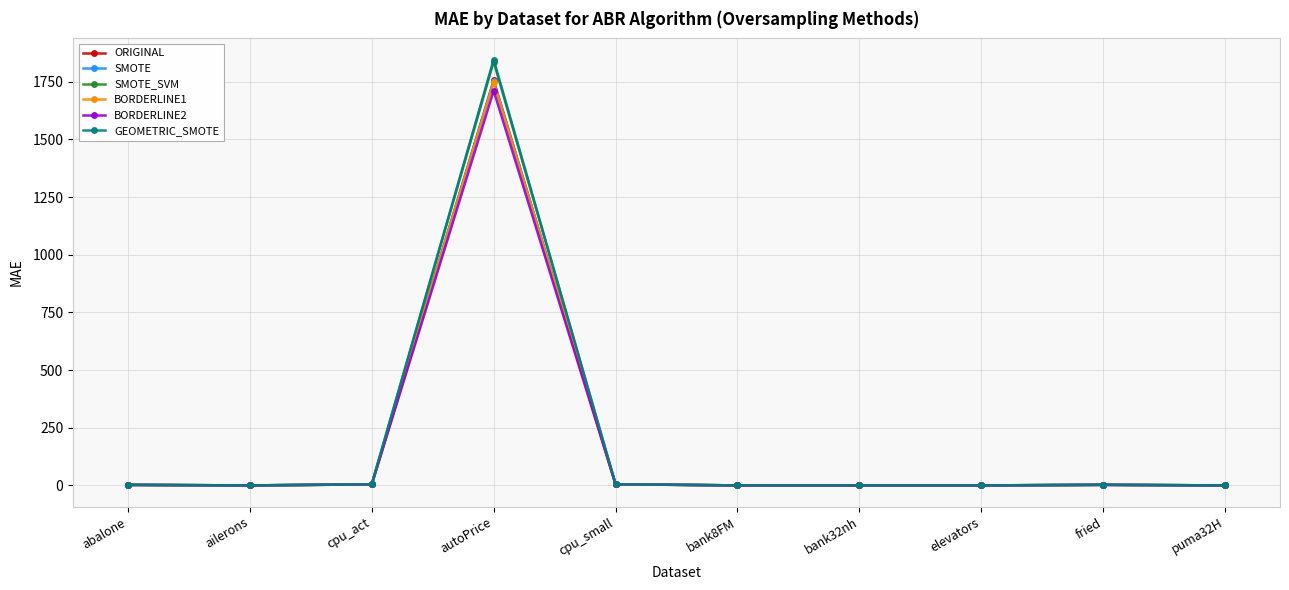

The GEOMETRIC_SMOTE series shows 0.1 at bank32nh. True or false?

True